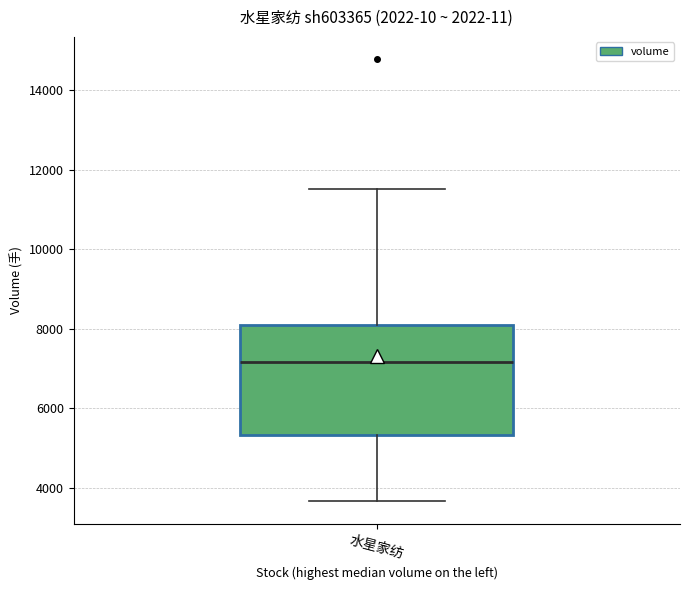

Where is the lower edge of the box for 水星家纺 on the y-axis? The values are not printed on the chart, so give them approximately, as read against the axis.

5400